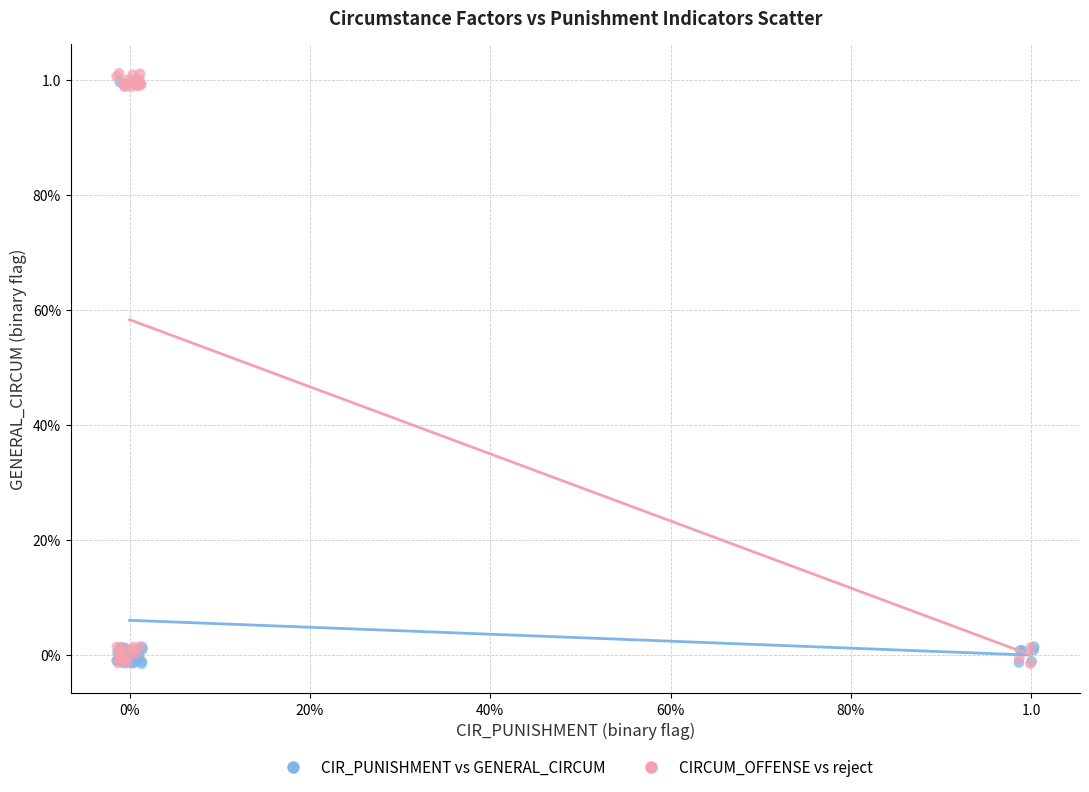

What are all the series names shown in the legend?

CIR_PUNISHMENT vs GENERAL_CIRCUM, CIRCUM_OFFENSE vs reject